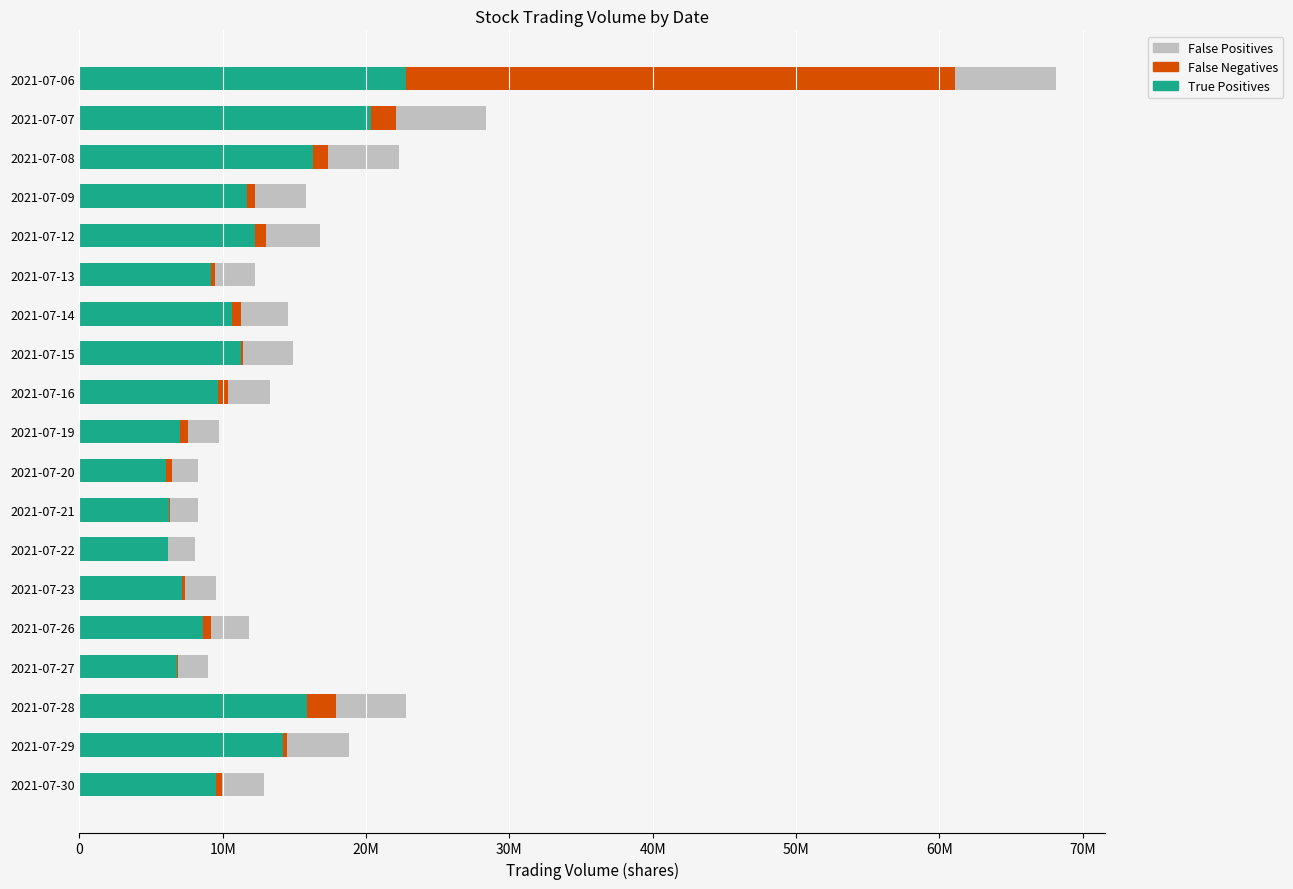

What is the difference between the maximum and second lowest values in the True Positives series?

16663369